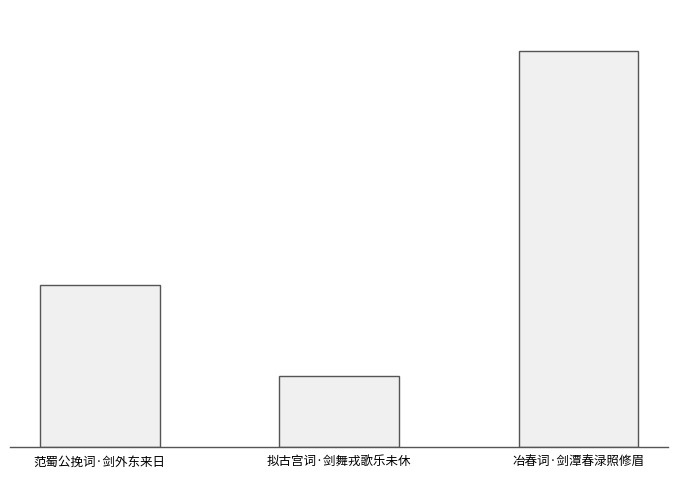

At which category does the chart reach its peak across all series?

冶春词·剑潭春渌照修眉